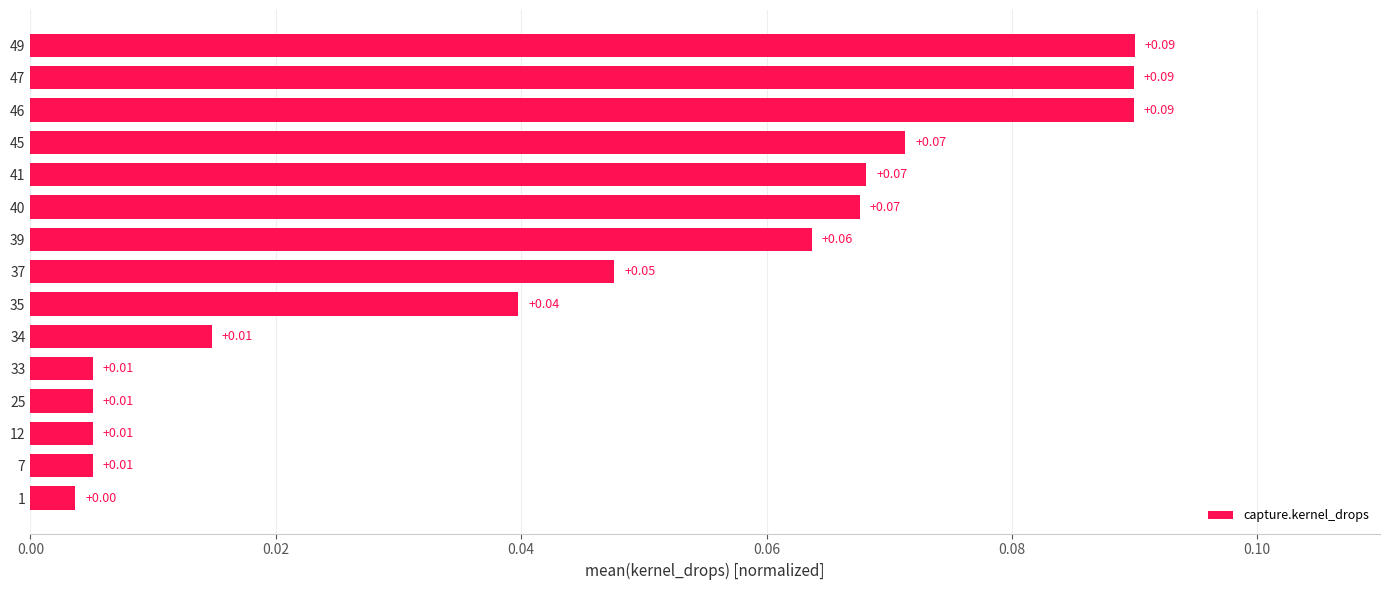

Which has a higher value, 7 or 35?

35